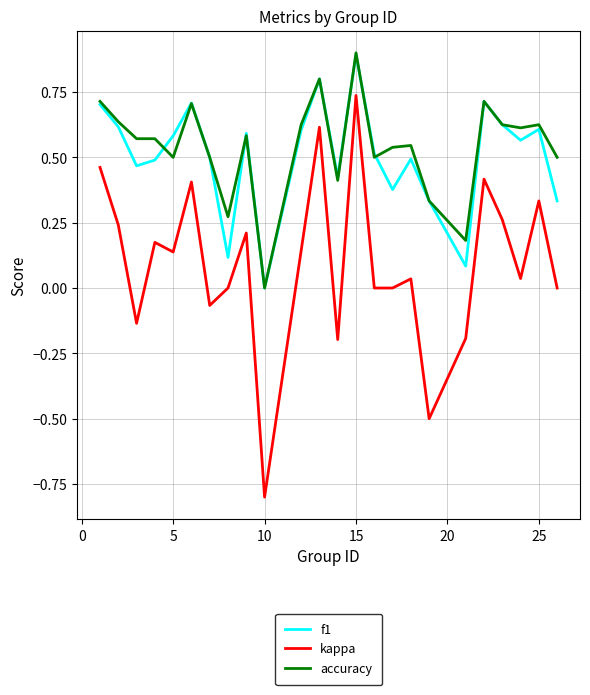

What is the difference between the second highest and minimum values in the kappa series?

1.4